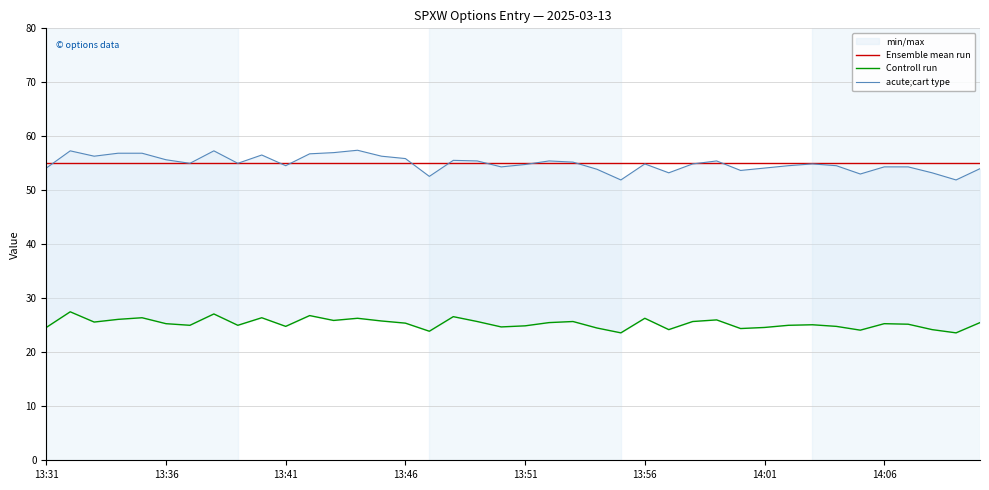

Which series has the largest total across all categories?

acute;cart type